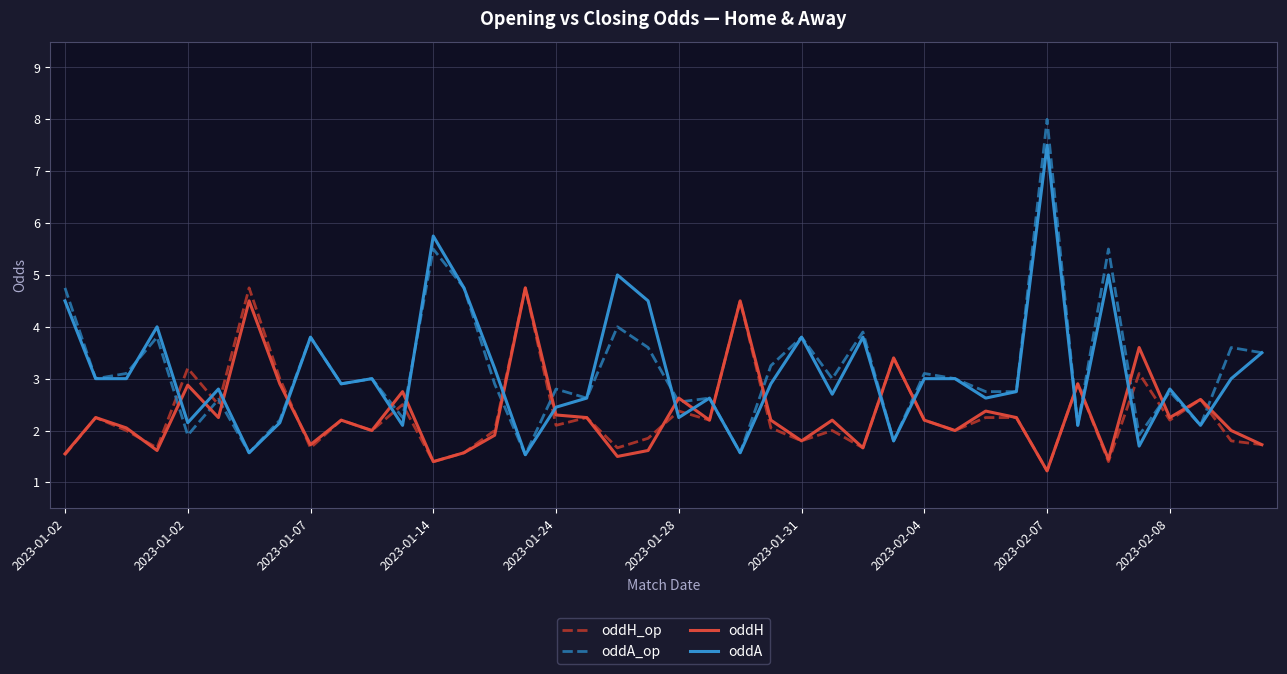

What are all the series names shown in the legend?

oddH_op, oddA_op, oddH, oddA